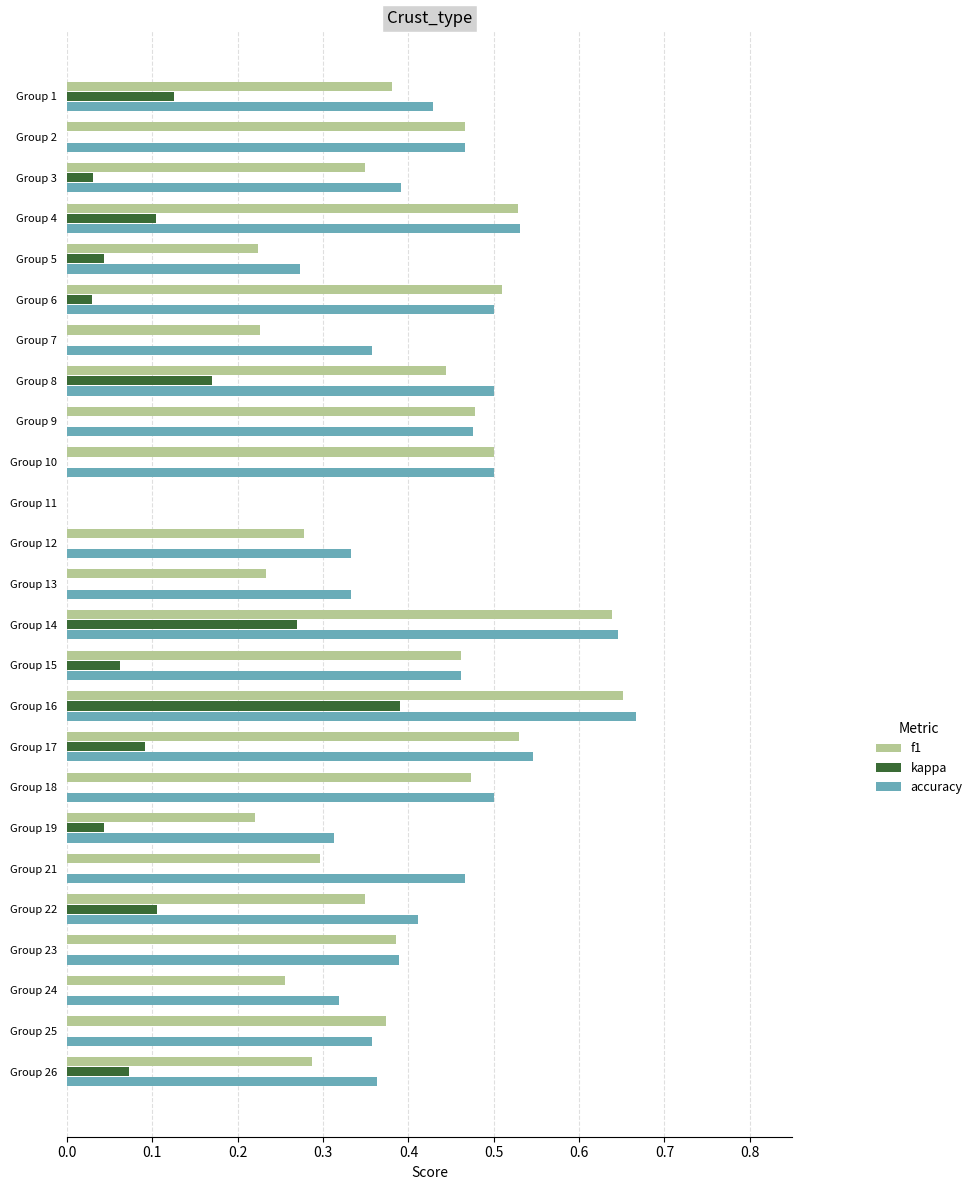

What is the sum of all f1 values?

9.5